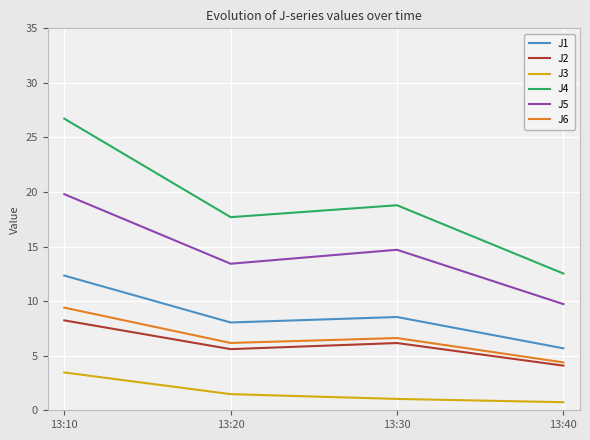

Which series has the largest total across all categories?

J4